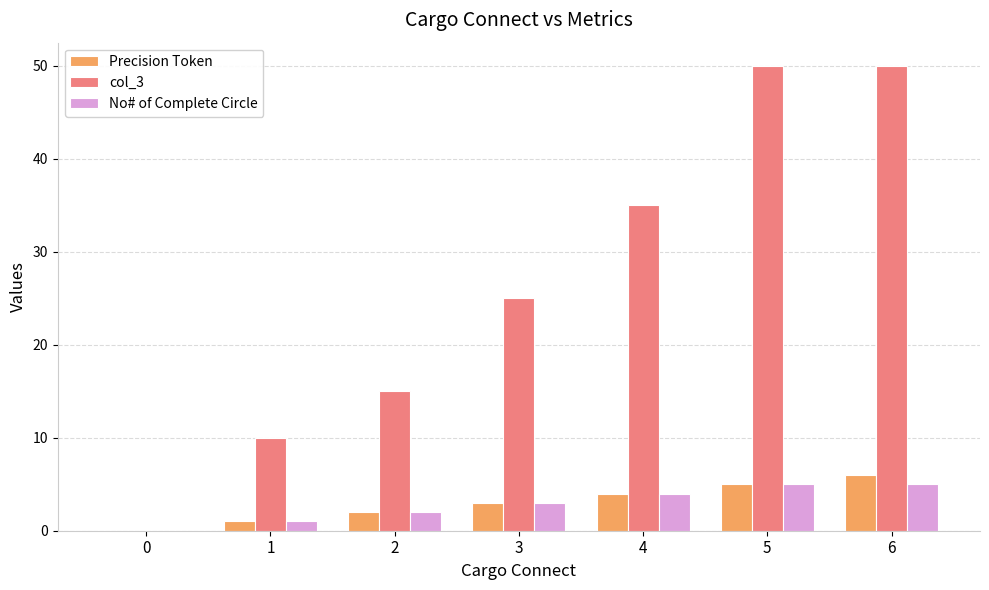

Is it true that No# of Complete Circle equals 2 at 2?

True